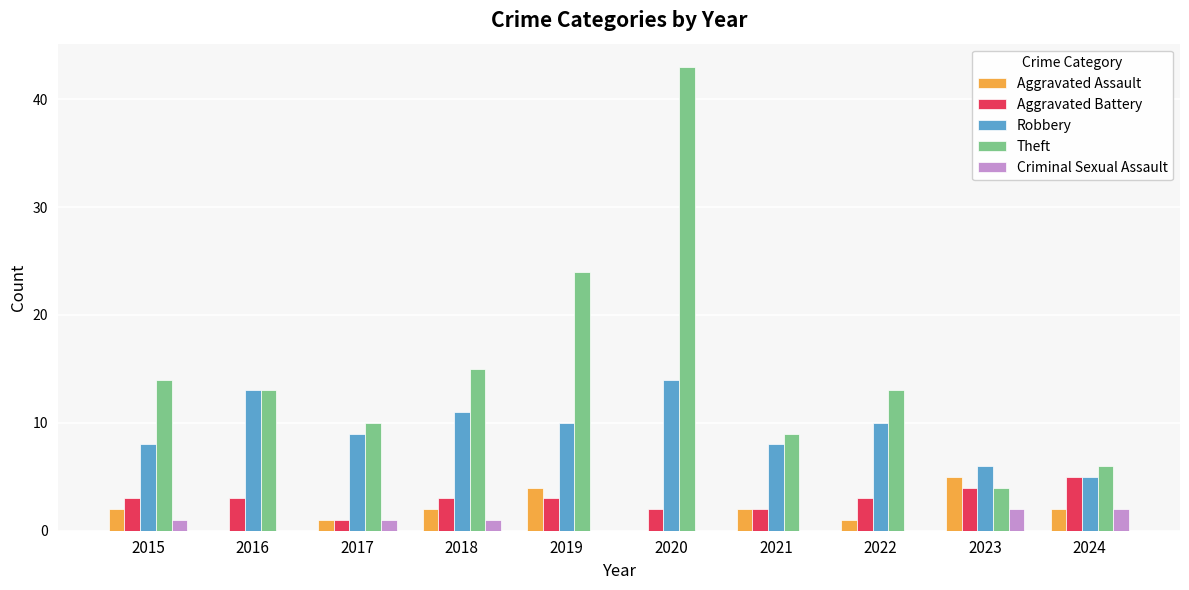

What is the sum of the Theft values at 2022 and 2017?

23